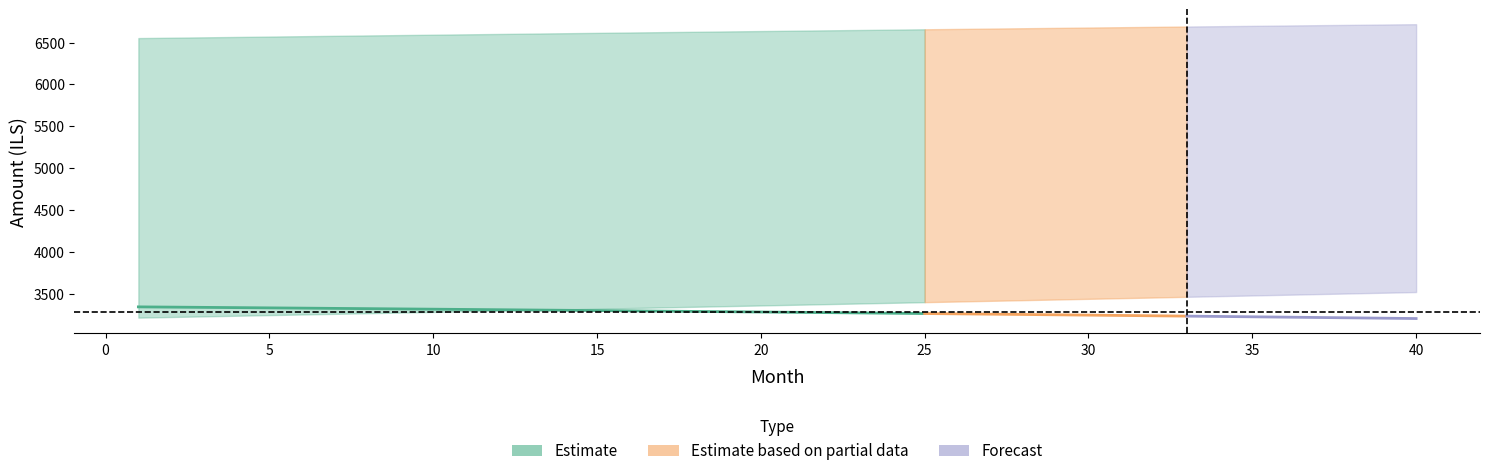

Which category has the highest value in the cpi series?

1